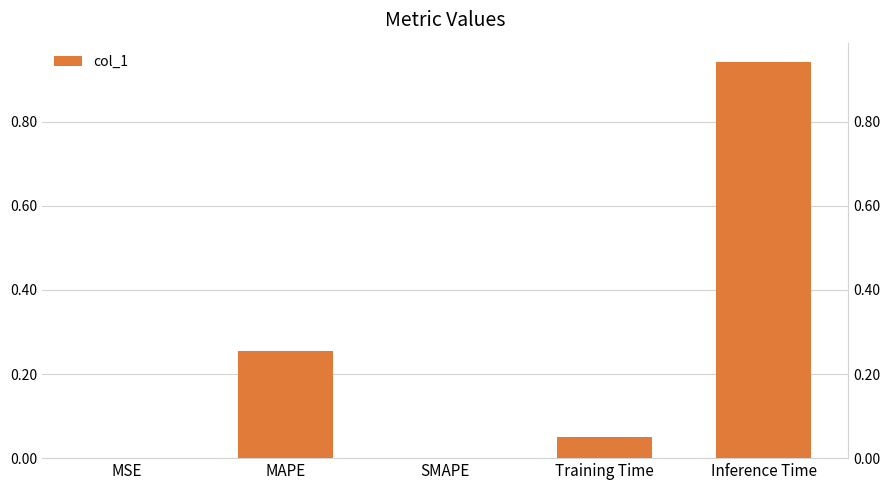

Reading left to right, transcribe all the data shown in this chart.

0.0	0.3	0.0	0.1	0.9